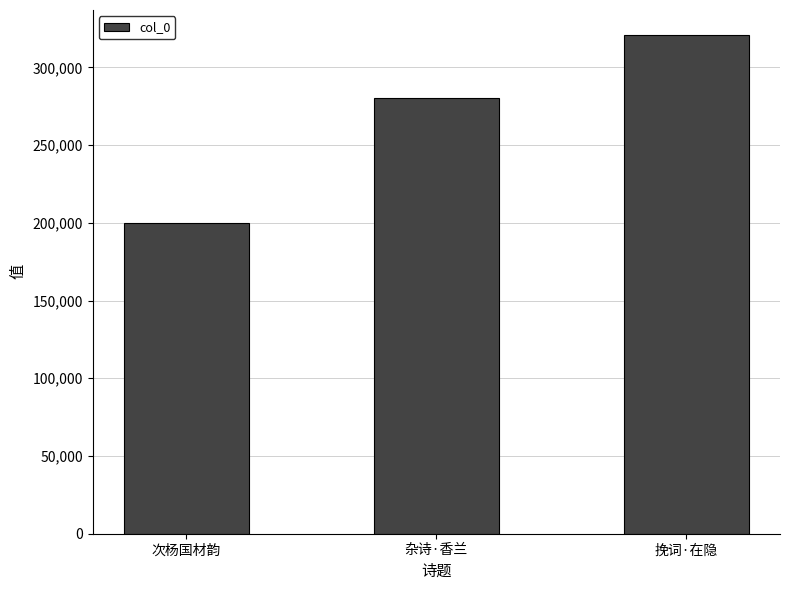

At which category does the chart reach its minimum across all series?

次杨国材韵